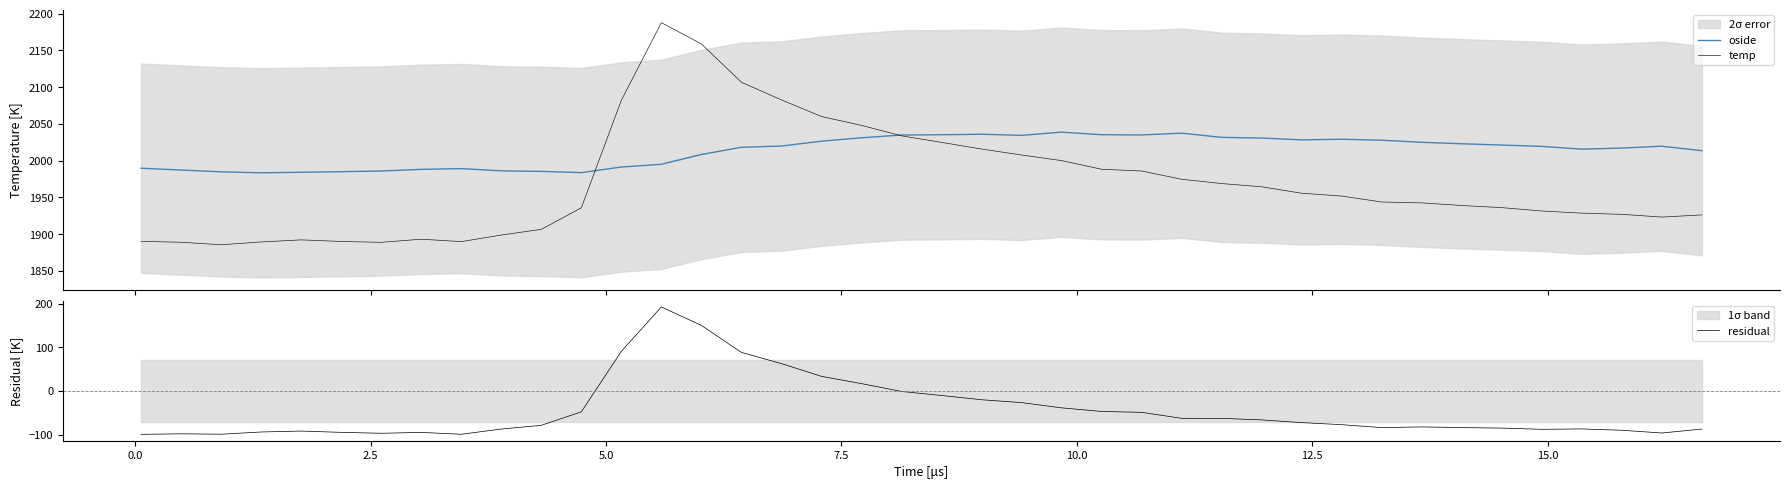

What is the highest value of the oside series?

2038.8